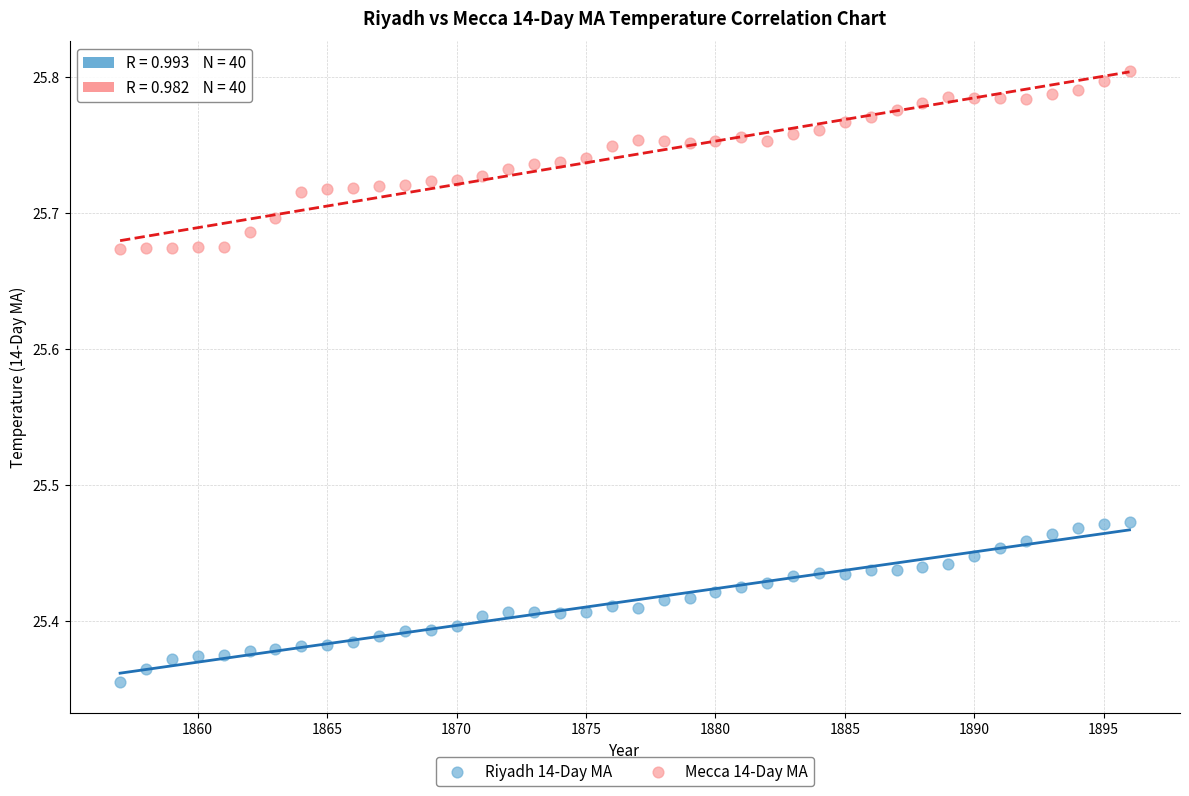

Which series has the largest Y range (max minus min)?

Mecca 14-Day MA